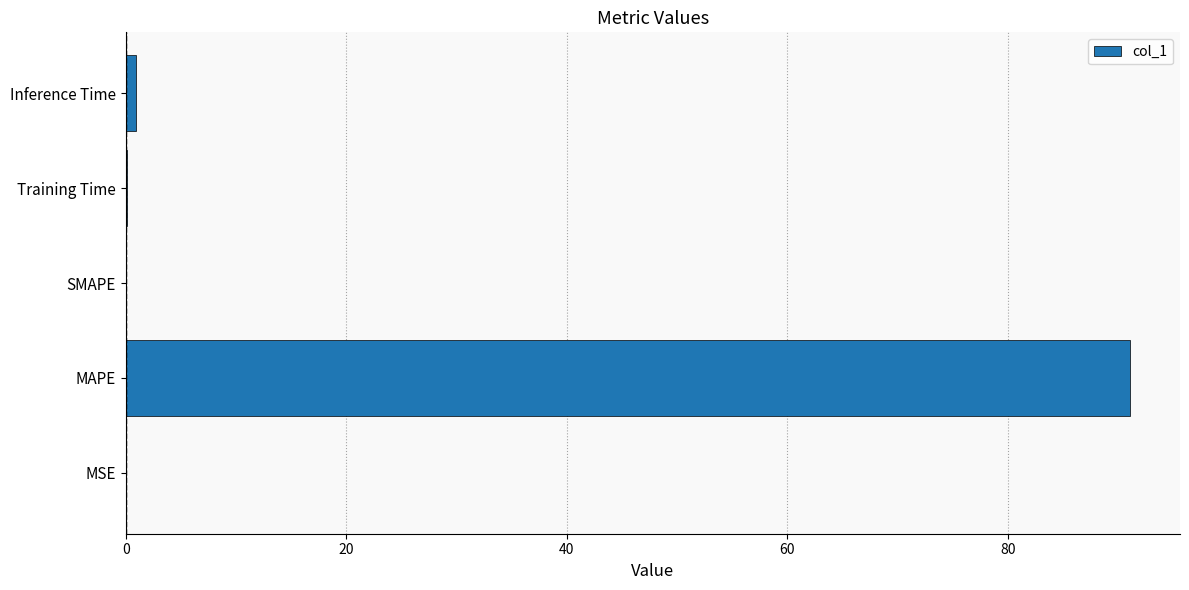

Which category has the highest value across all series?

MAPE